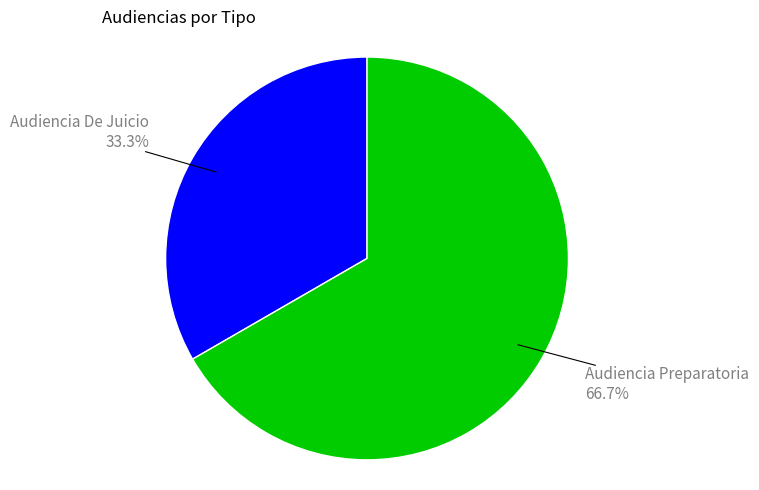

Which category has the smallest portion of the pie?

Audiencia De Juicio